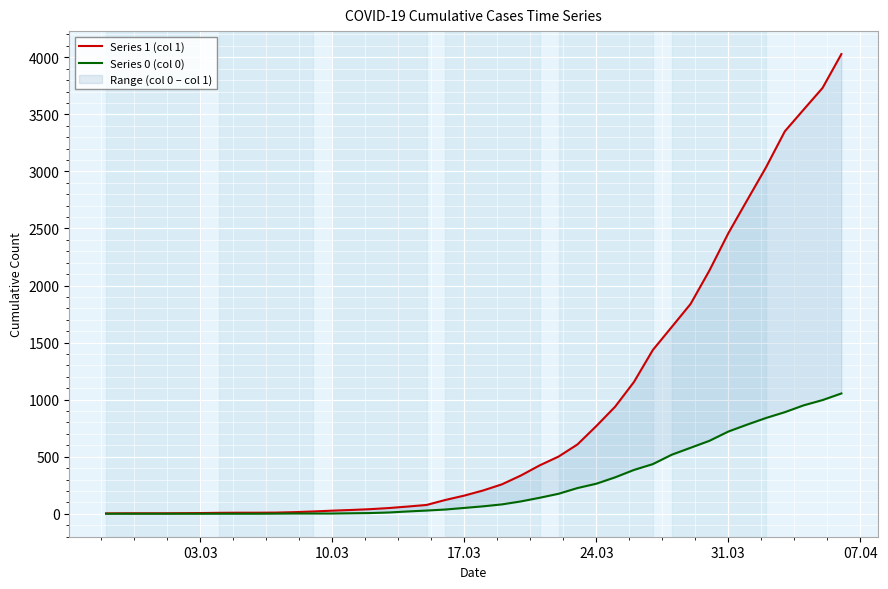

How many data points in Series 0 (col 0) are above 65?

19